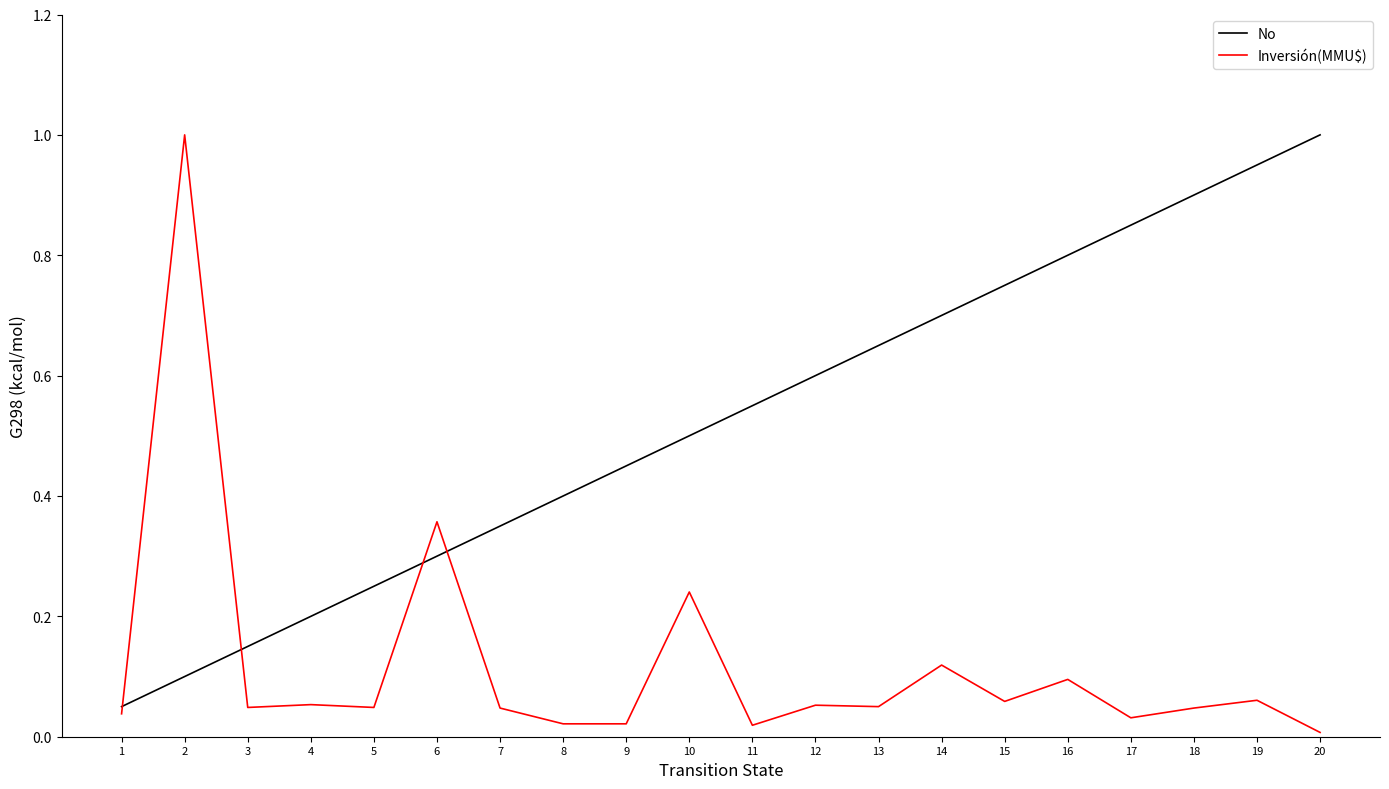

Does the chart display data point markers on the line(s)?

No